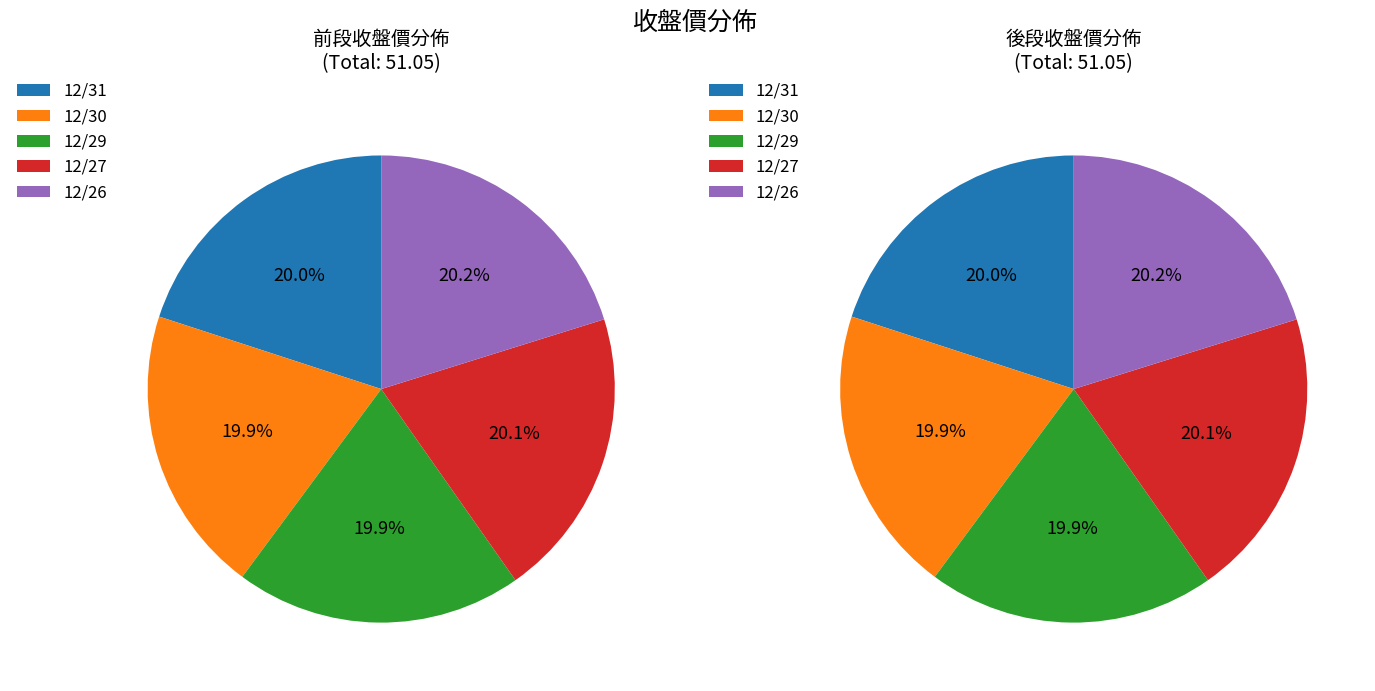

What is the smallest slice in the pie chart?

12/30